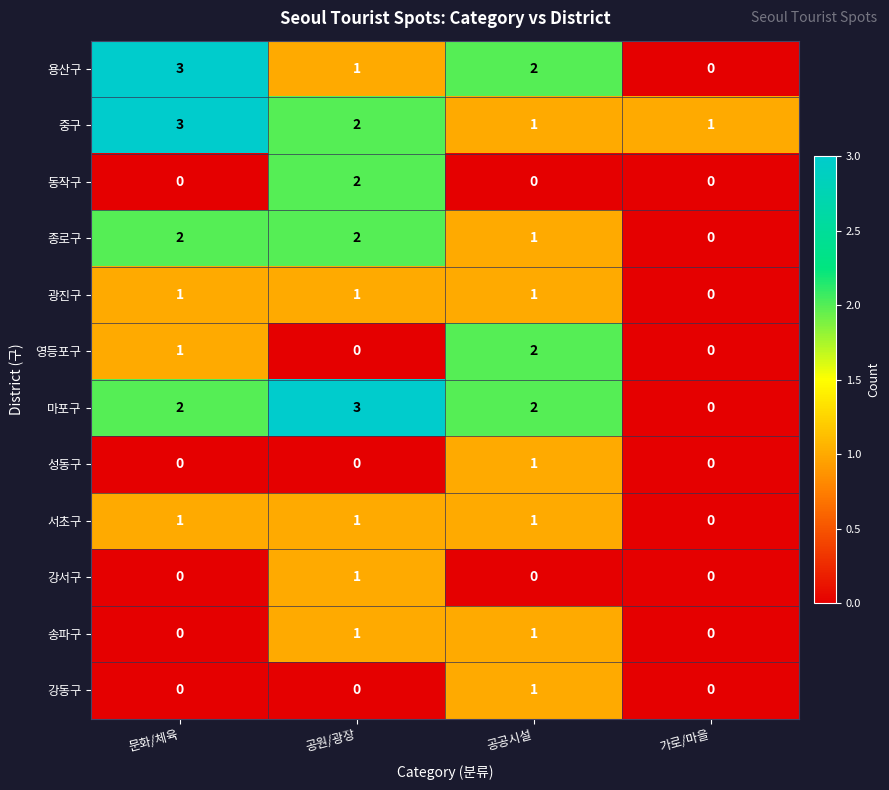

What is the sum of all 중구 values?

7